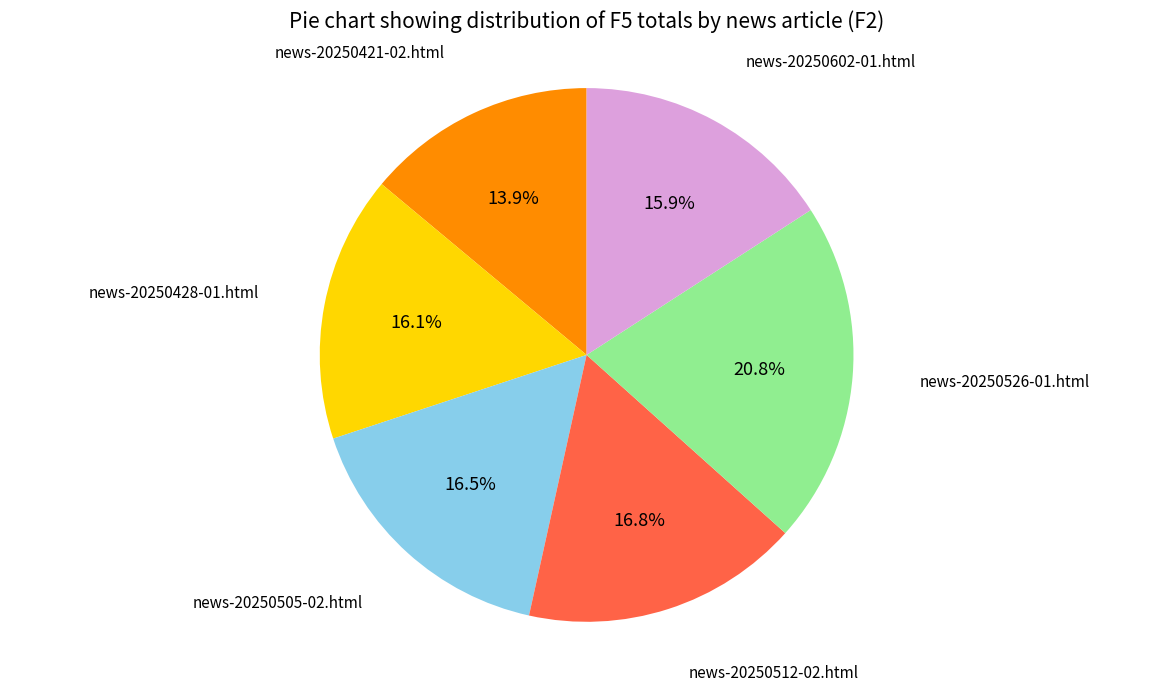

To the nearest percent, what is the difference between the largest and smallest slice percentages?

7%